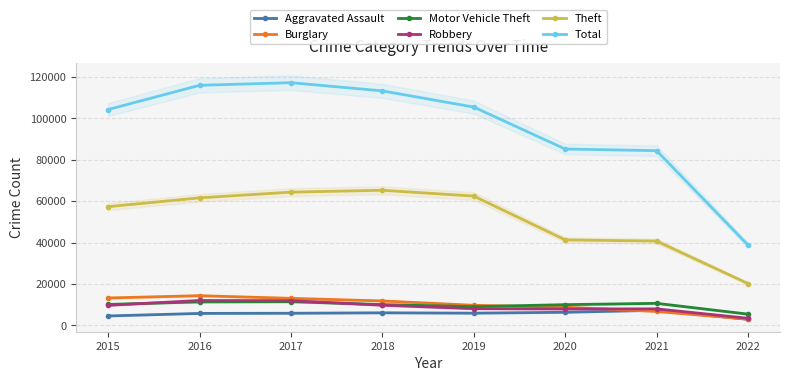

The Burglary series shows 4579 at 2022. True or false?

False